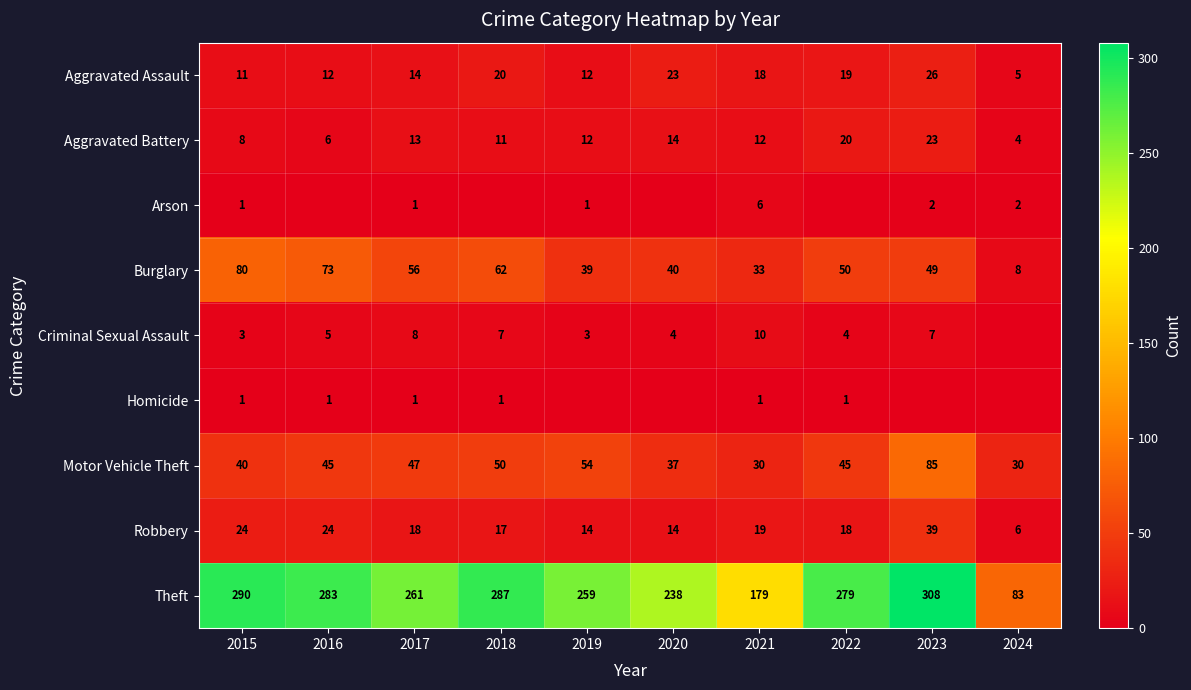

At which category is the sum across all series the highest?

2023